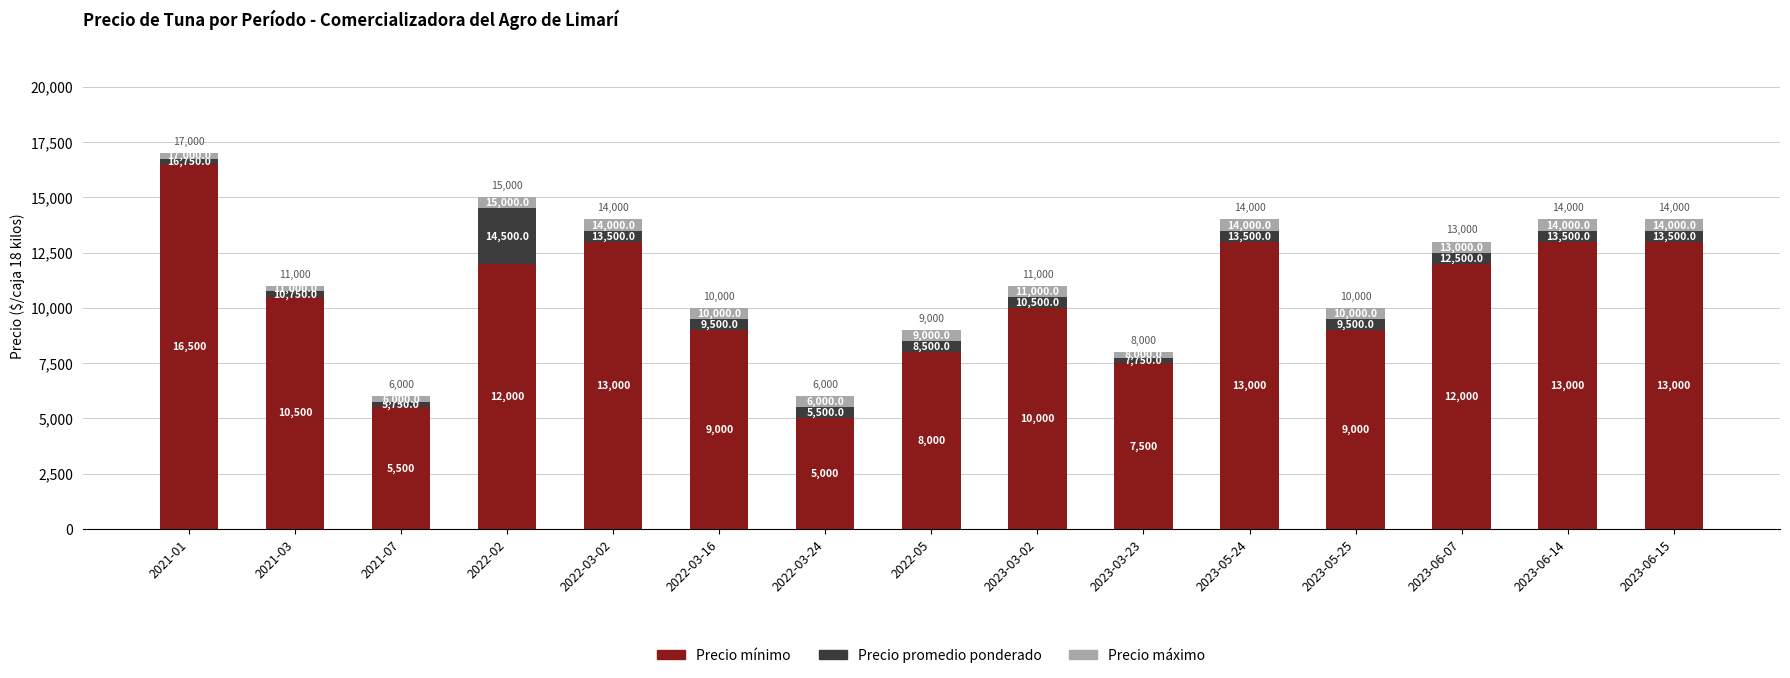

Which category has the highest value in the Precio mínimo series?

2021-01